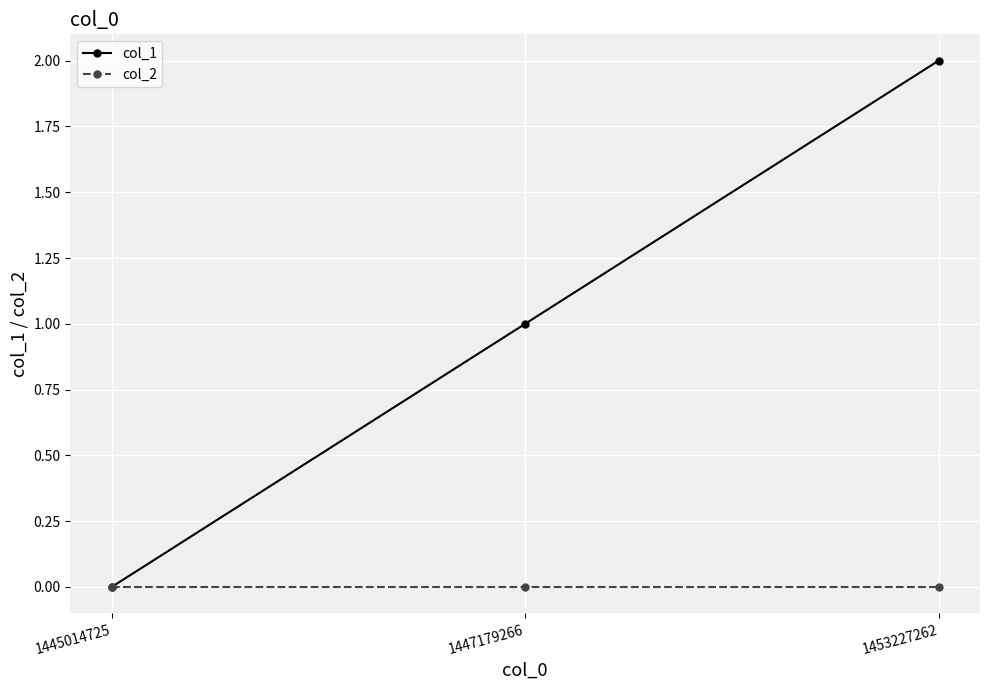

At which label does col_1 reach its minimum?

1445014725